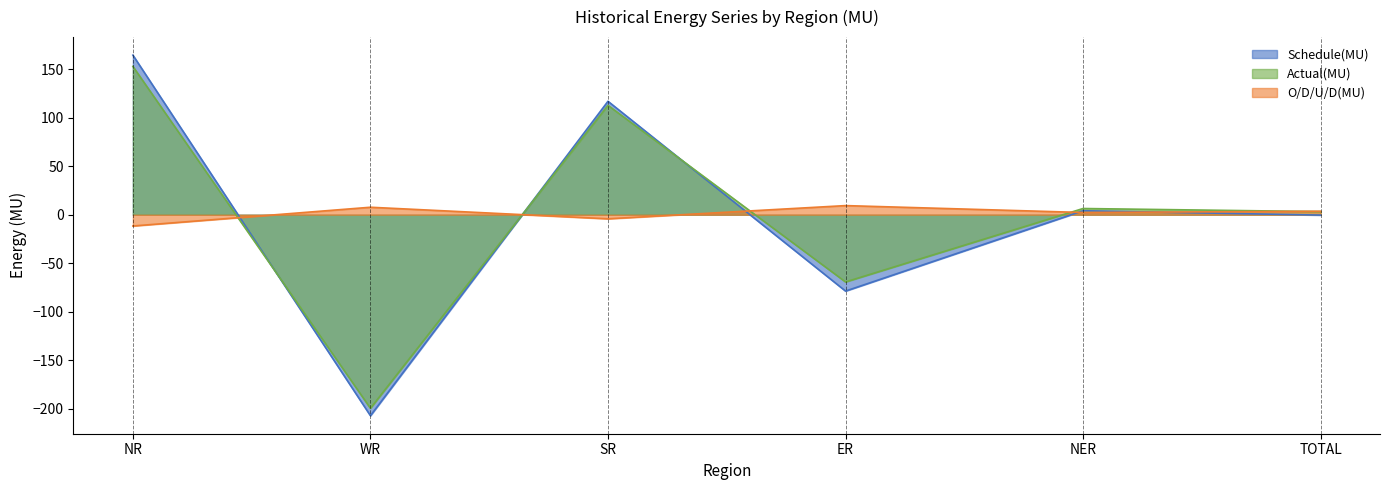

At which category is the sum across all series the highest?

NR